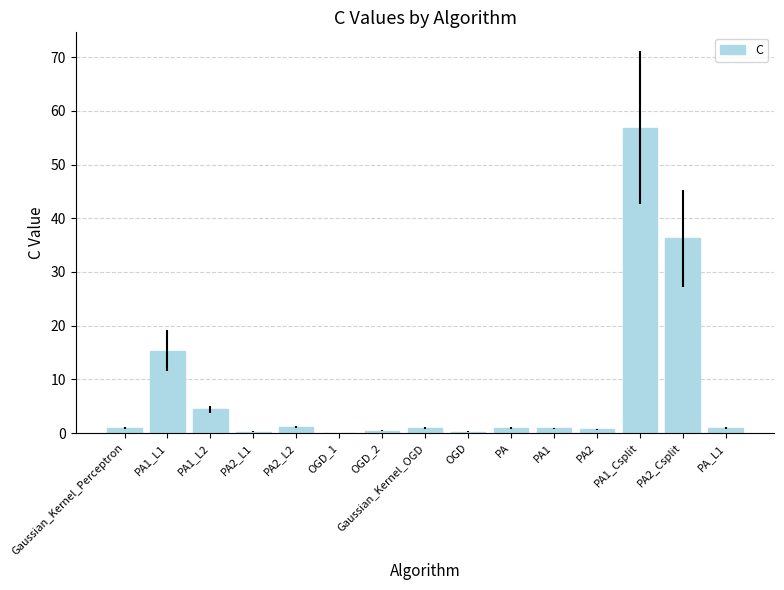

The value at PA2_Csplit is 36.3. True or false?

True